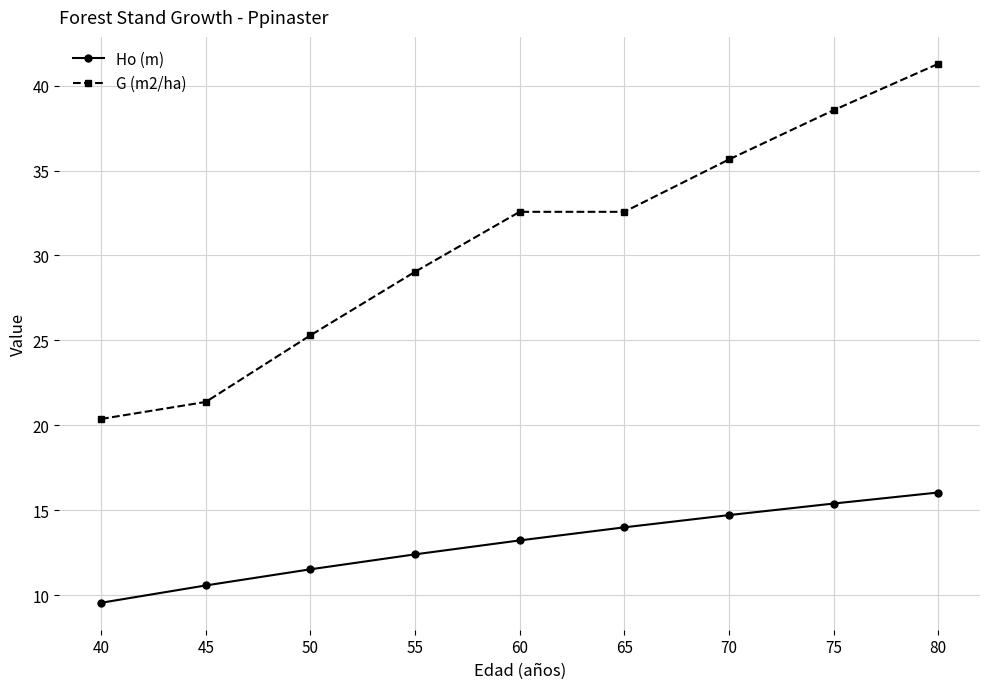

Which category has the highest value in the Ho (m) series?

80